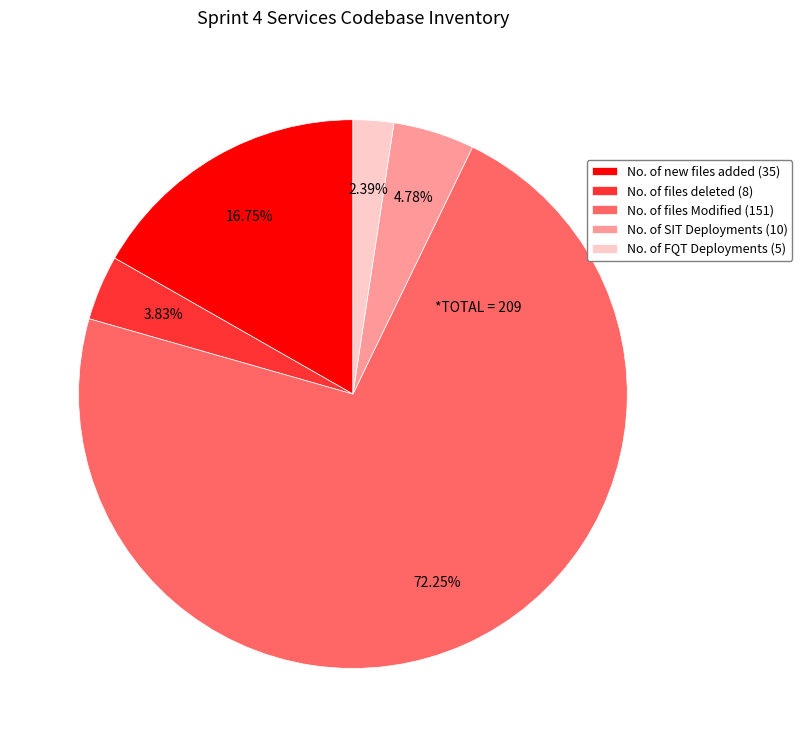

To the nearest percent, what portion does No. of files Modified represent?

72%